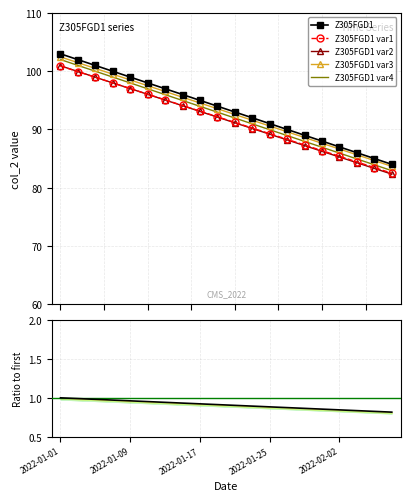

What is the greatest value displayed?

103.0